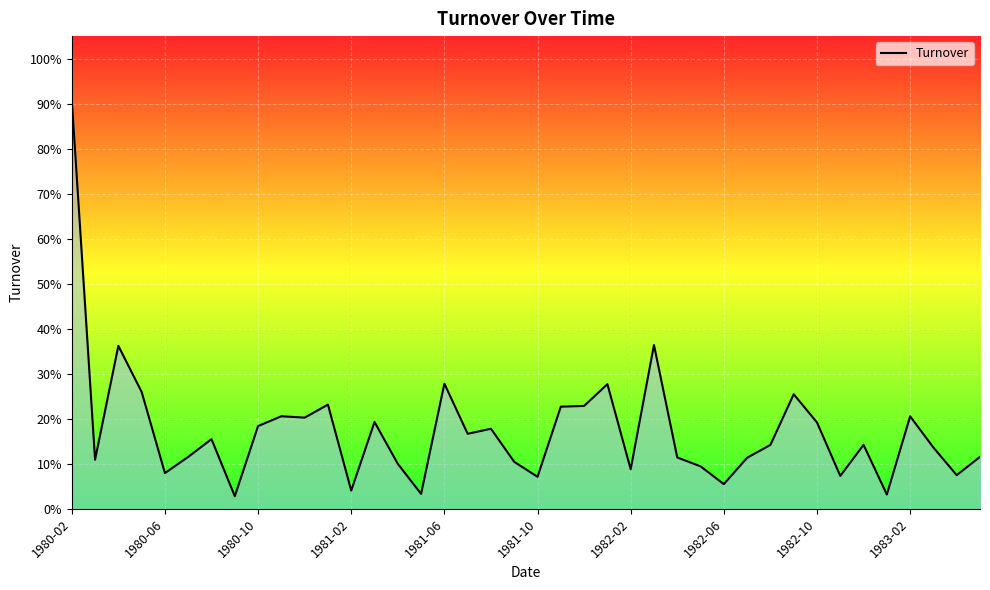

What is the minimum value shown in the chart?

2.8